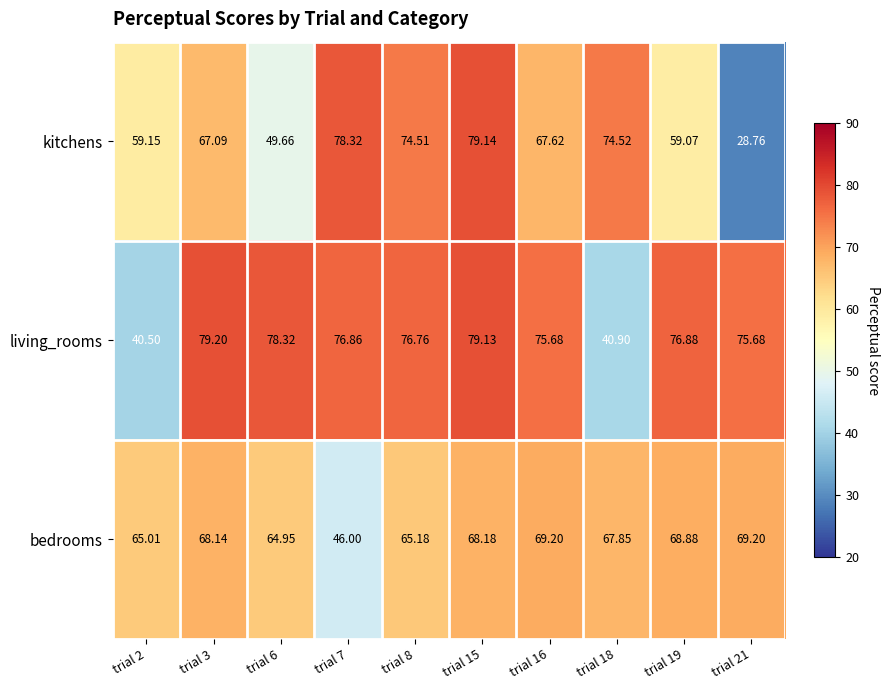

Is the value of kitchens at trial 15 greater than the value of living_rooms at trial 15?

Yes